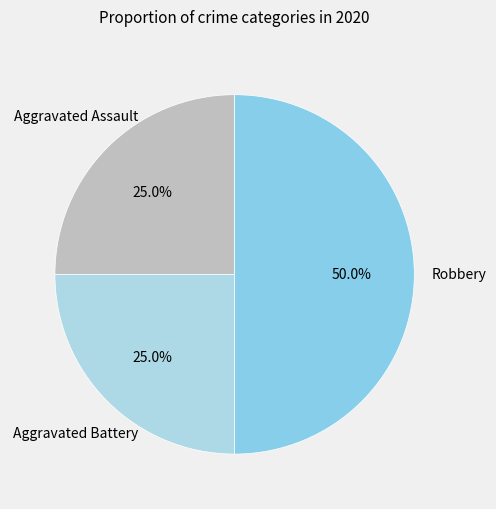

Which slice is the largest?

Robbery